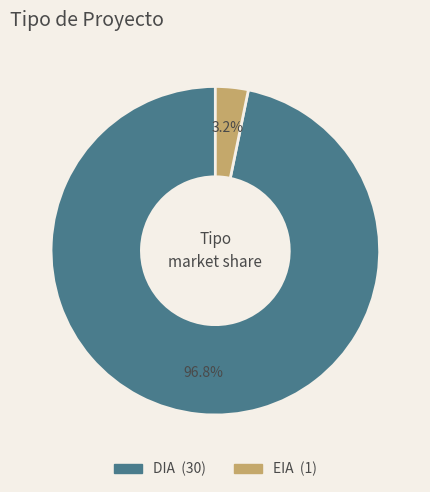

What percentage is the DIA slice, to the nearest percent?

97%